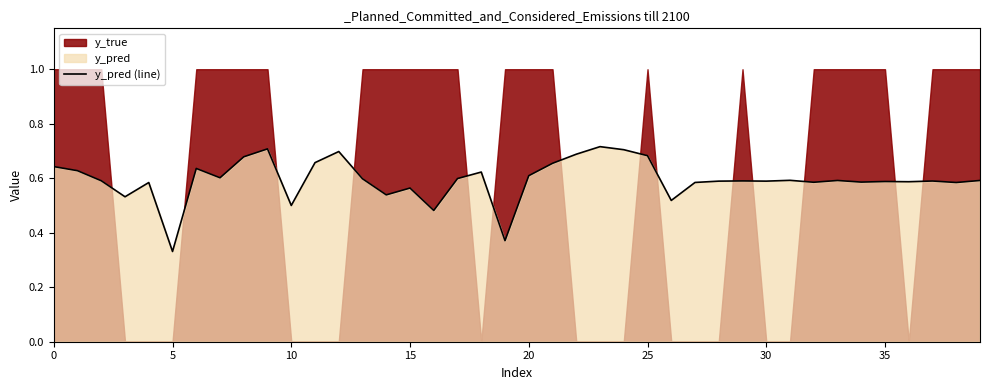

Count the values in the range 0 to 1.

40